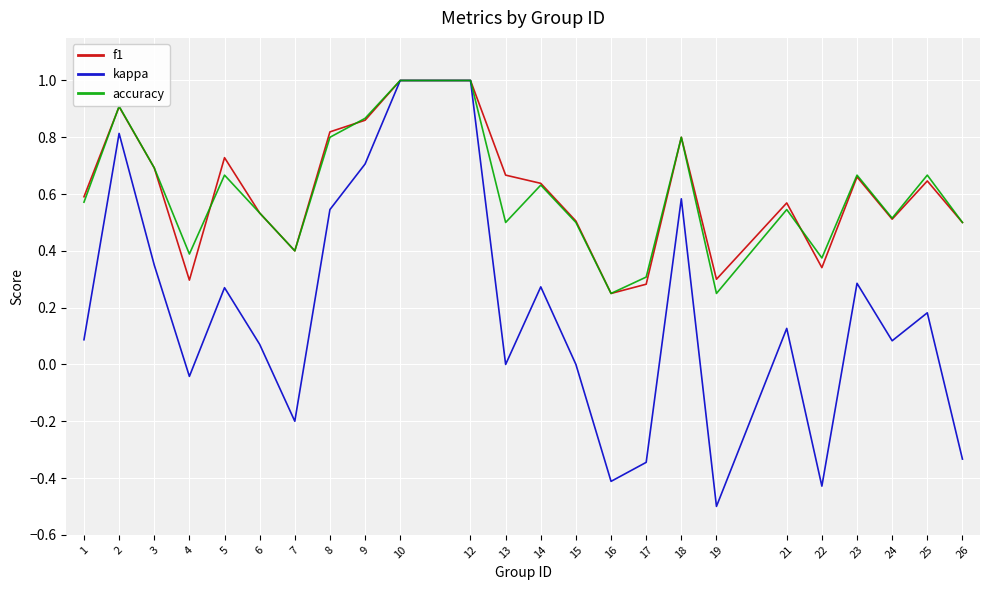

What is the maximum value shown in the chart?

1.0